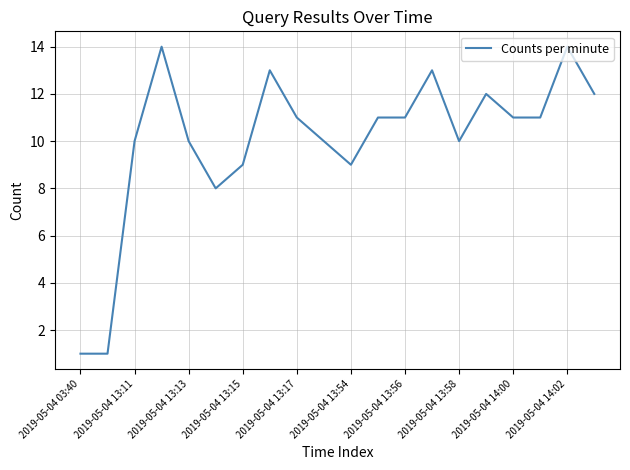

What is the difference between the maximum and minimum values?

13